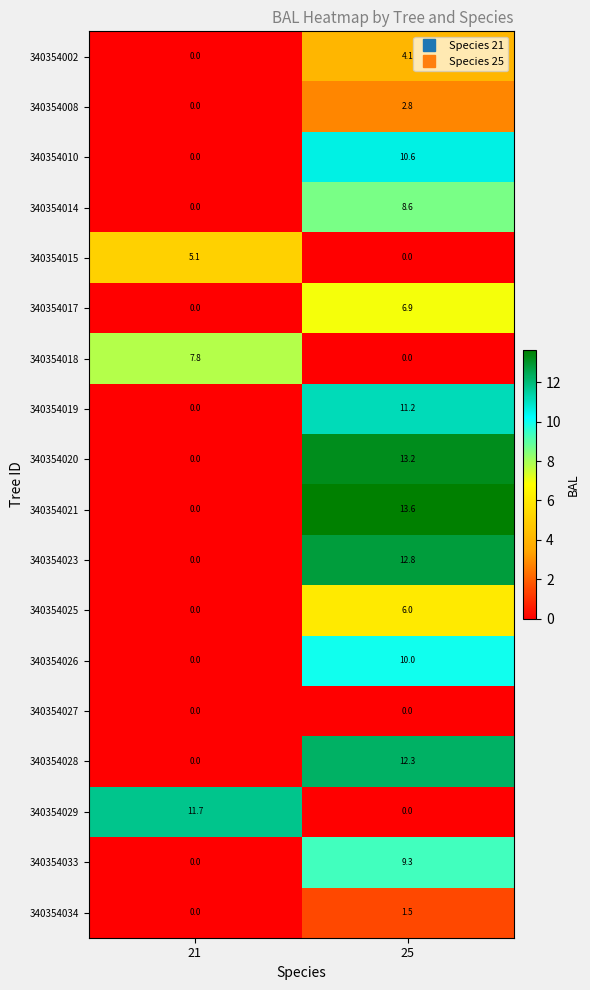

What is the spread (max minus min) of values at 21?

11.7